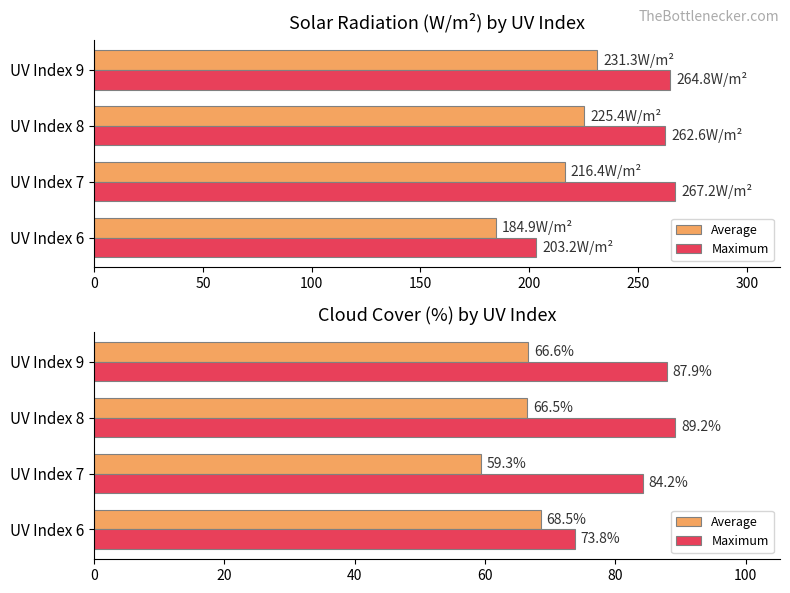

How many bars are there in each group?

2